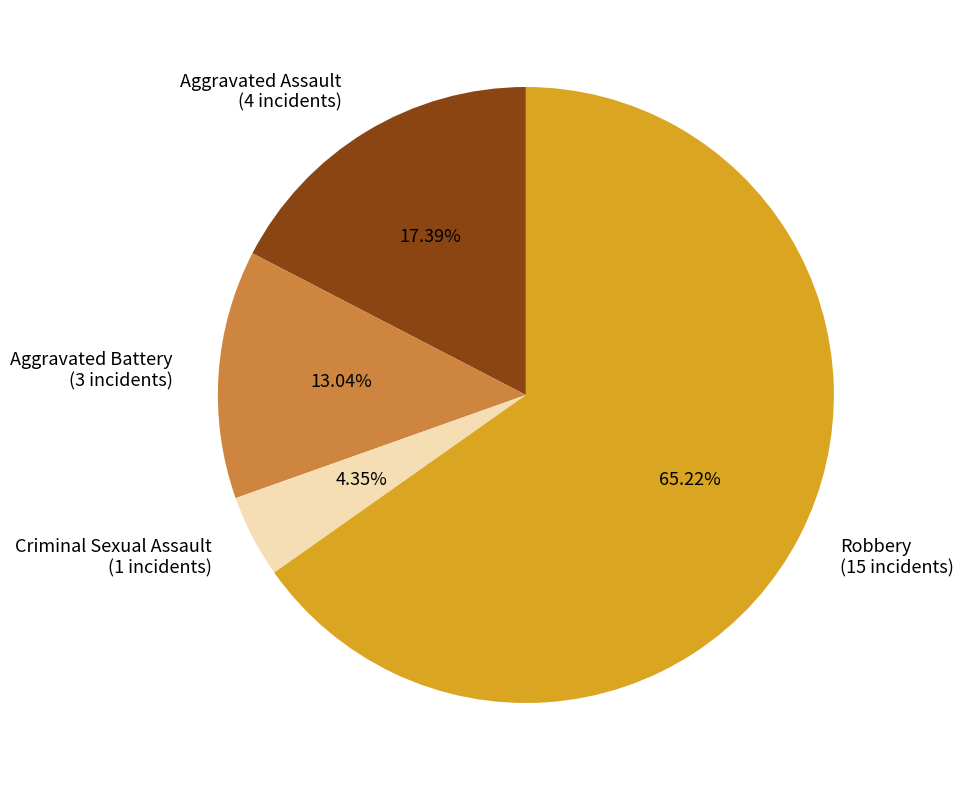

How many slices are in this pie chart?

4